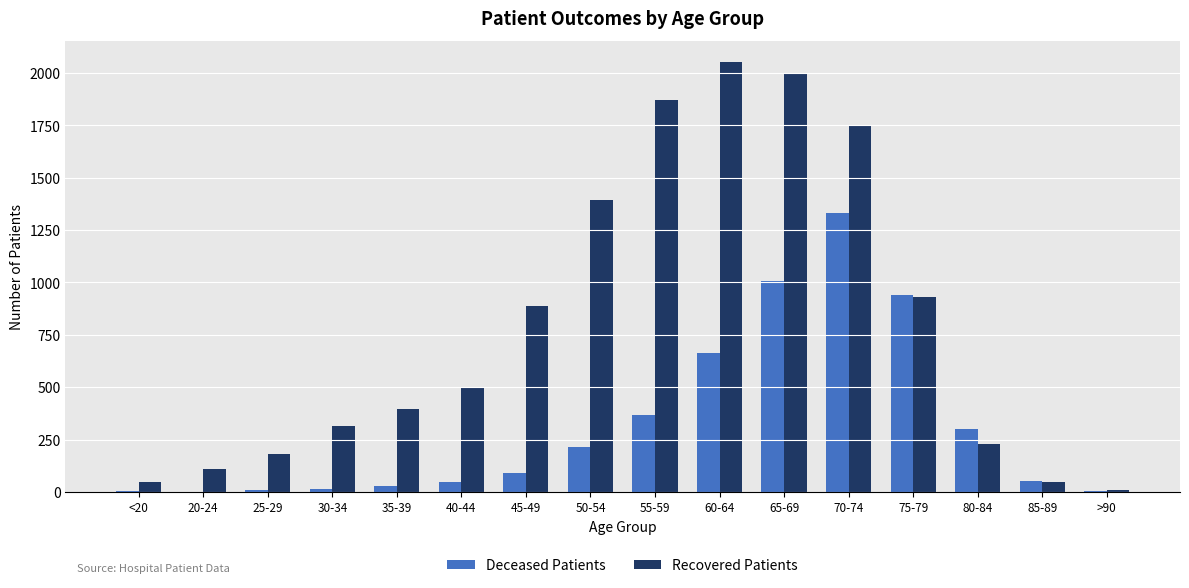

Which series has the widest spread of values?

Recovered Patients